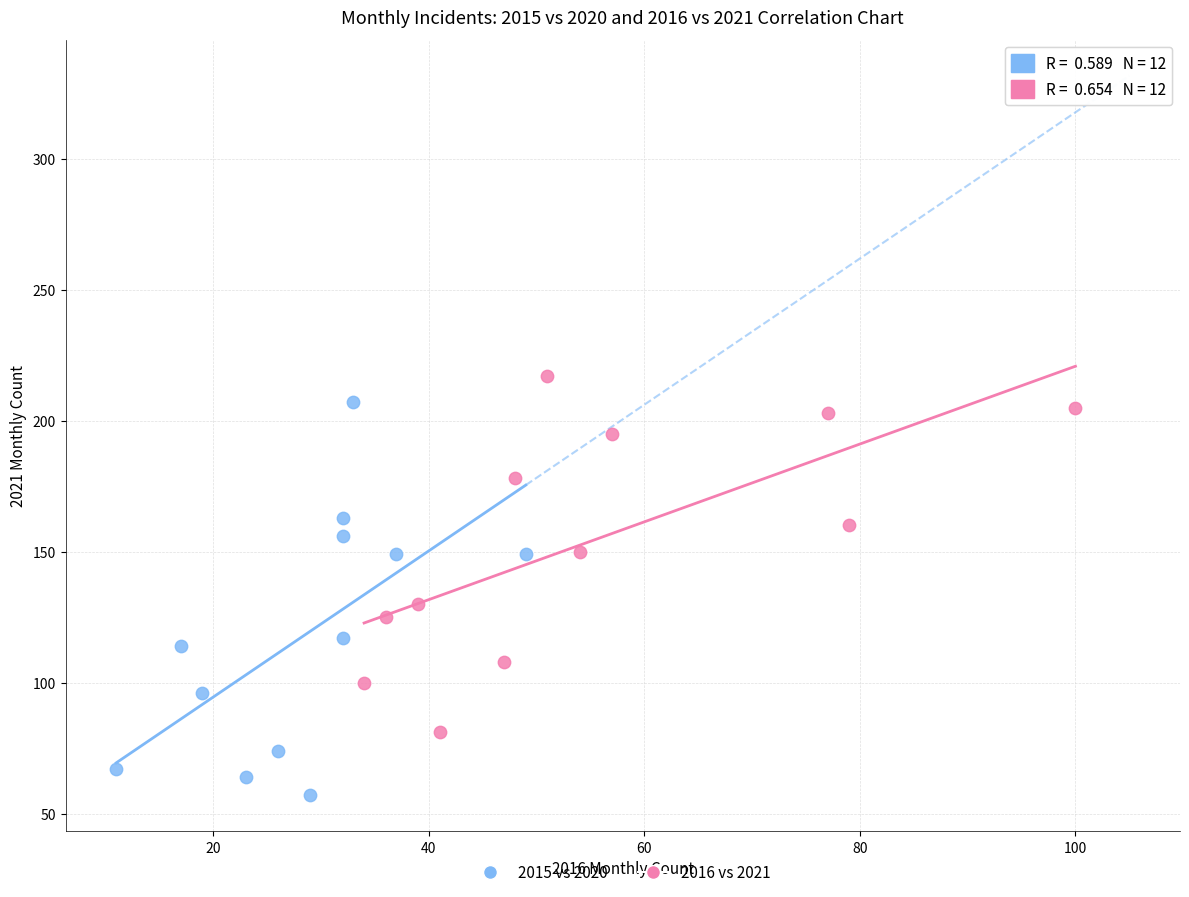

Which series contains the lowest Y value?

2015 vs 2020